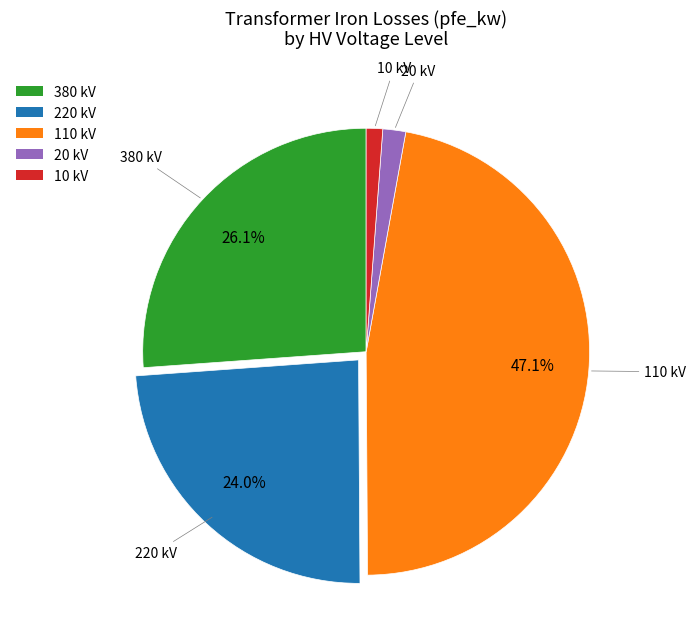

How many segments does this pie chart have?

5